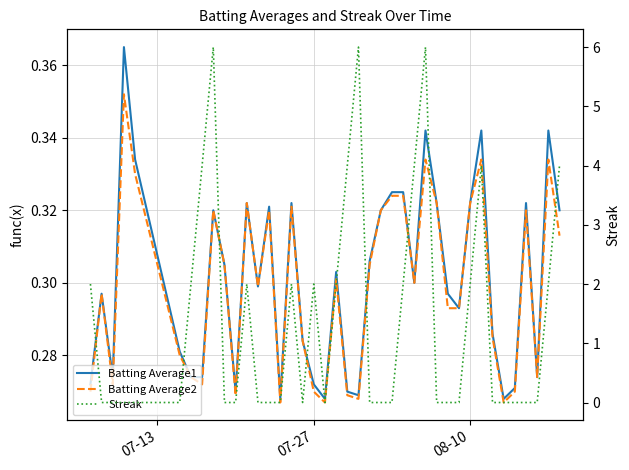

What are all the series names shown in the legend?

Batting Average1, Batting Average2, Streak